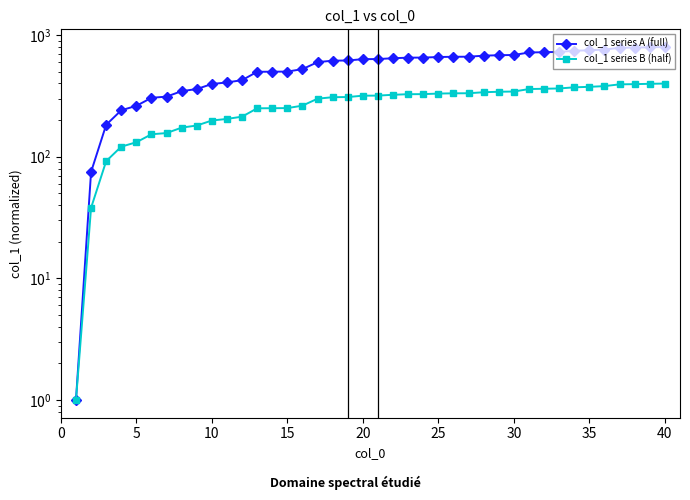

True or false: col_1 series B (half) and col_1 series A (full) intersect in this chart.

False